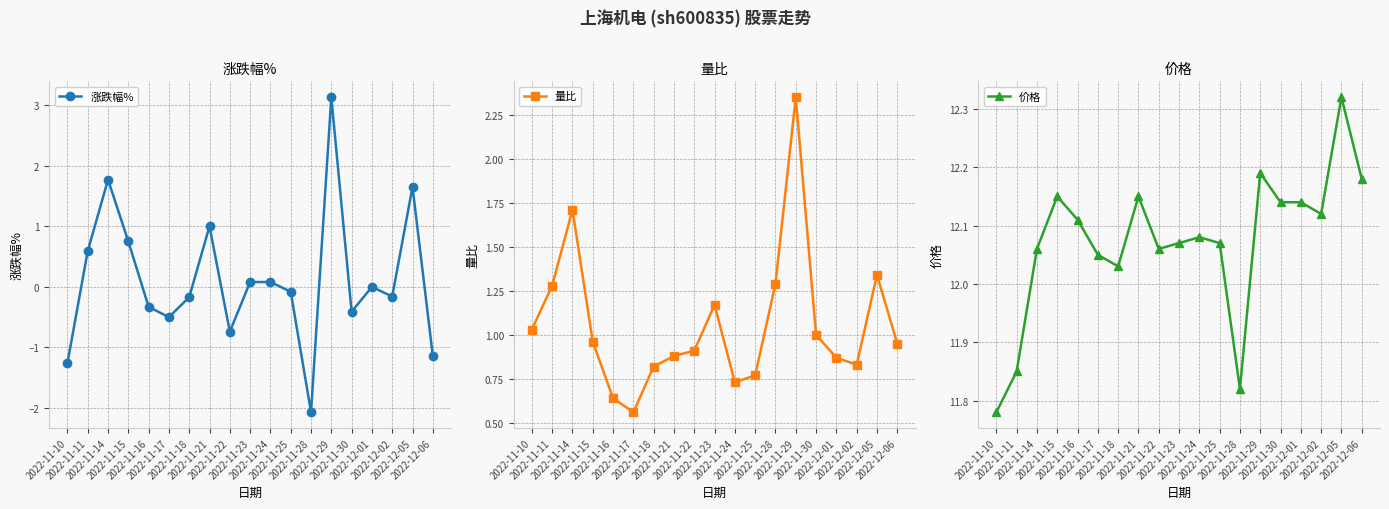

How many lines are shown in the chart?

3